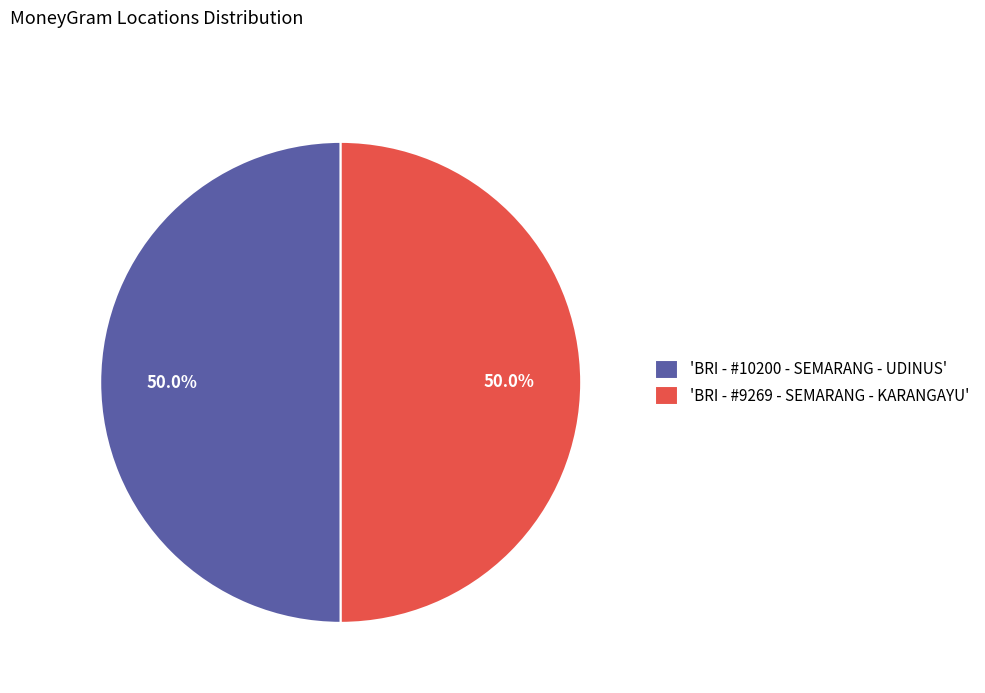

Approximately how many times larger is the value at 'BRI - #10200 - SEMARANG - UDINUS' compared to 'BRI - #9269 - SEMARANG - KARANGAYU'?

1.0